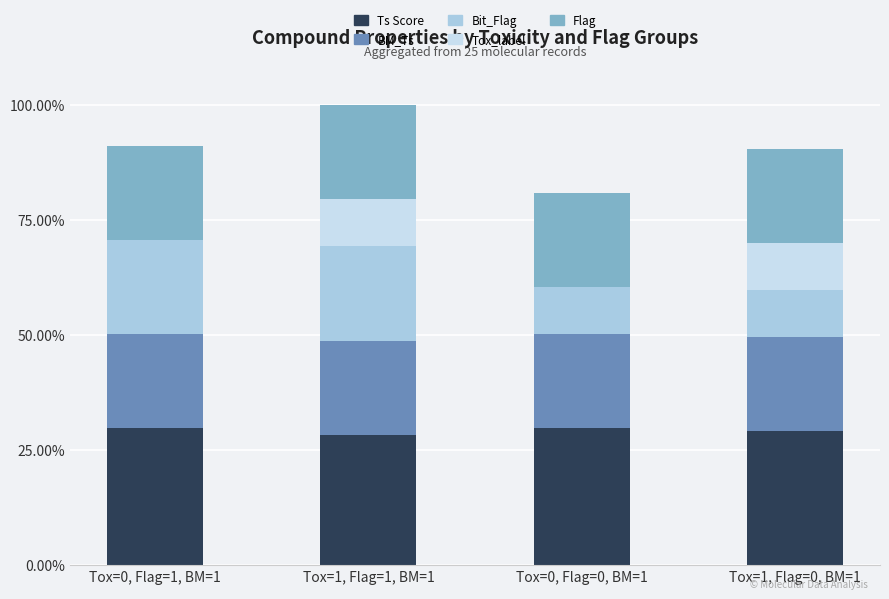

Rank the categories by Bit_Flag value from lowest to highest.

Tox=0, Flag=0, BM=1, Tox=1, Flag=0, BM=1, Tox=0, Flag=1, BM=1, Tox=1, Flag=1, BM=1